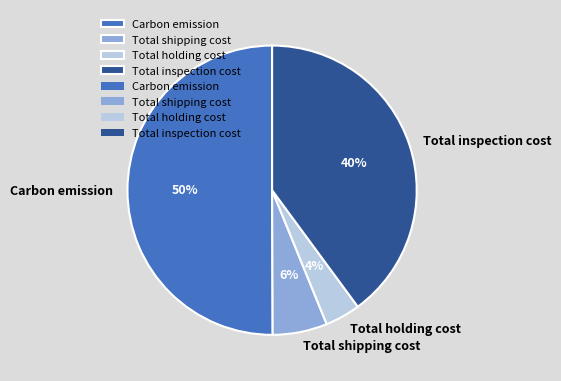

Is it true that Total holding cost is 4% of the pie?

True